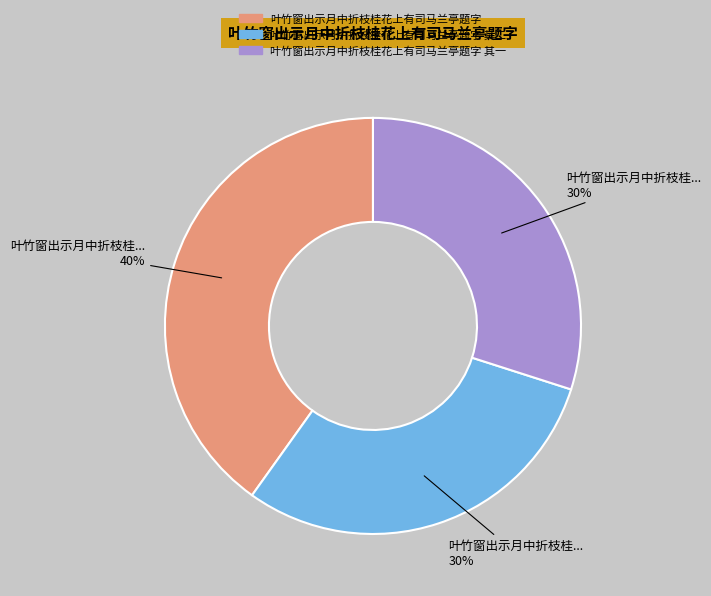

Is there a majority slice in this chart?

No